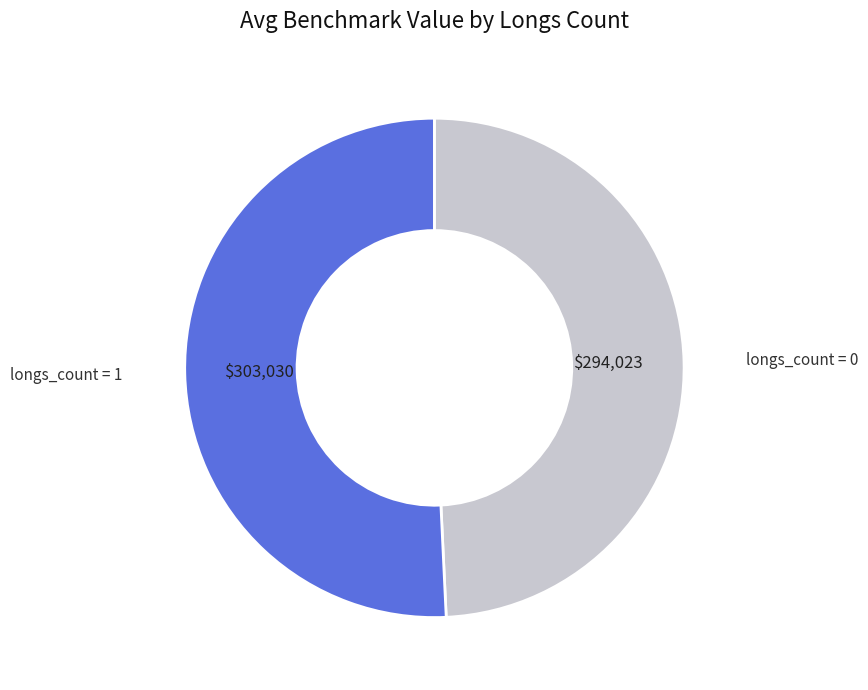

Does any single category account for the majority?

Yes